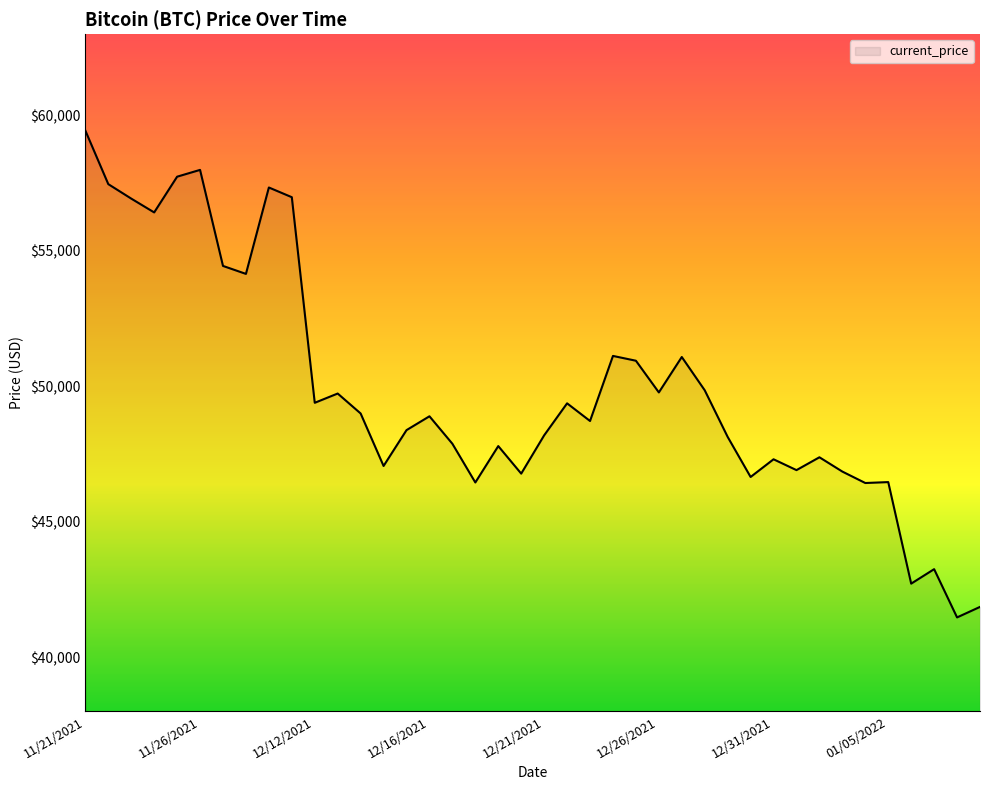

What is the greatest value displayed?

59441